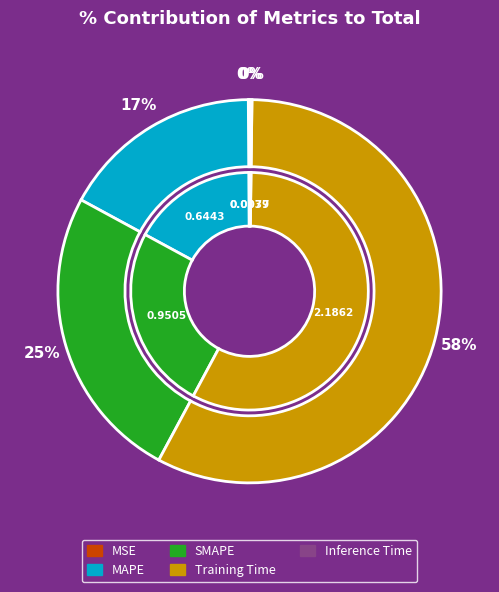

How much of the chart is everything except MAPE?

83.0%